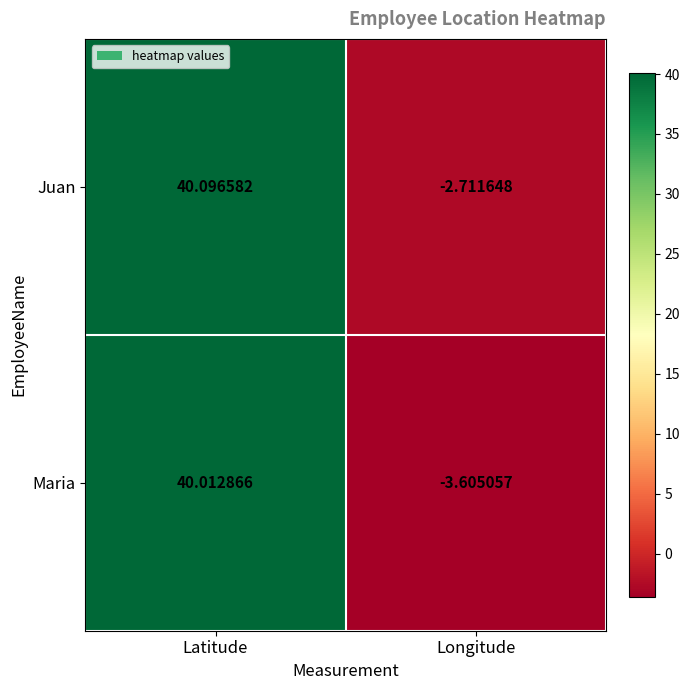

Rank the series by their average value, from highest to lowest.

Juan, Maria